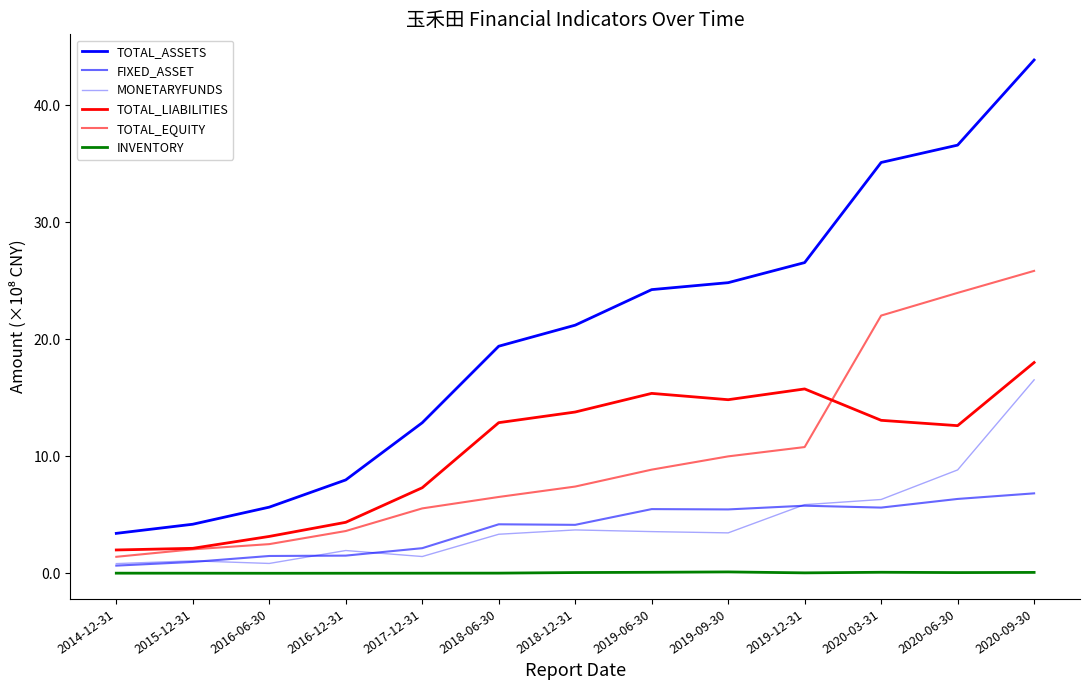

In MONETARYFUNDS, how many points are lower than both neighbors (excluding endpoints)?

3